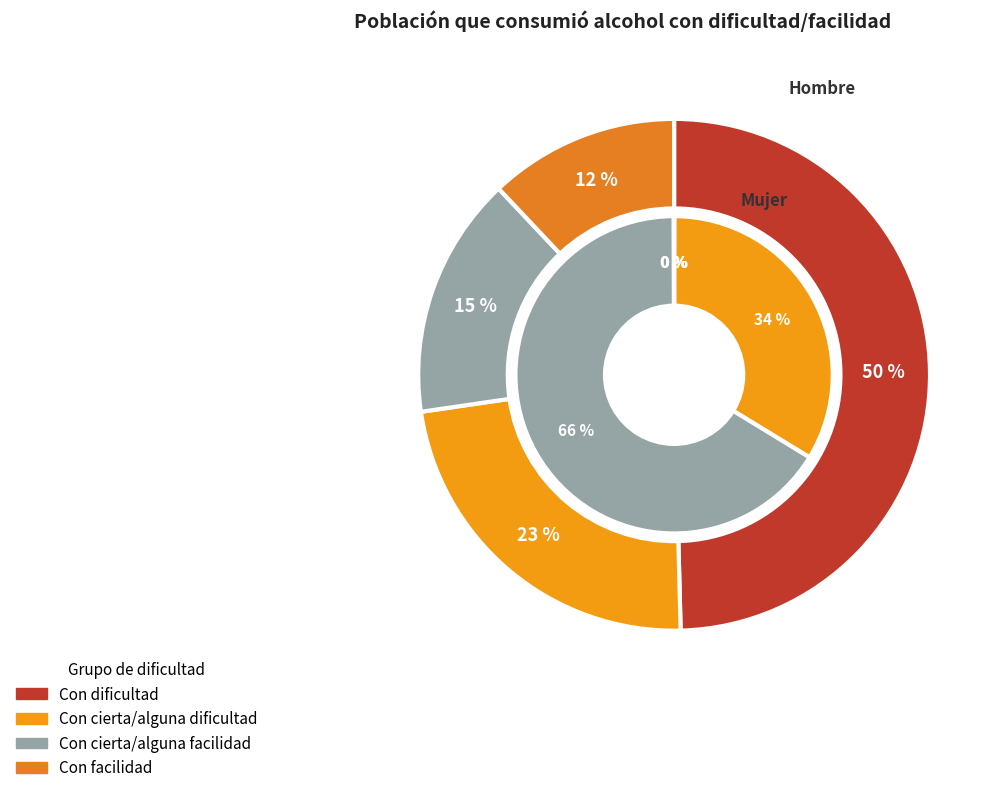

Is it true that Con dificultad is 39% of the pie?

False